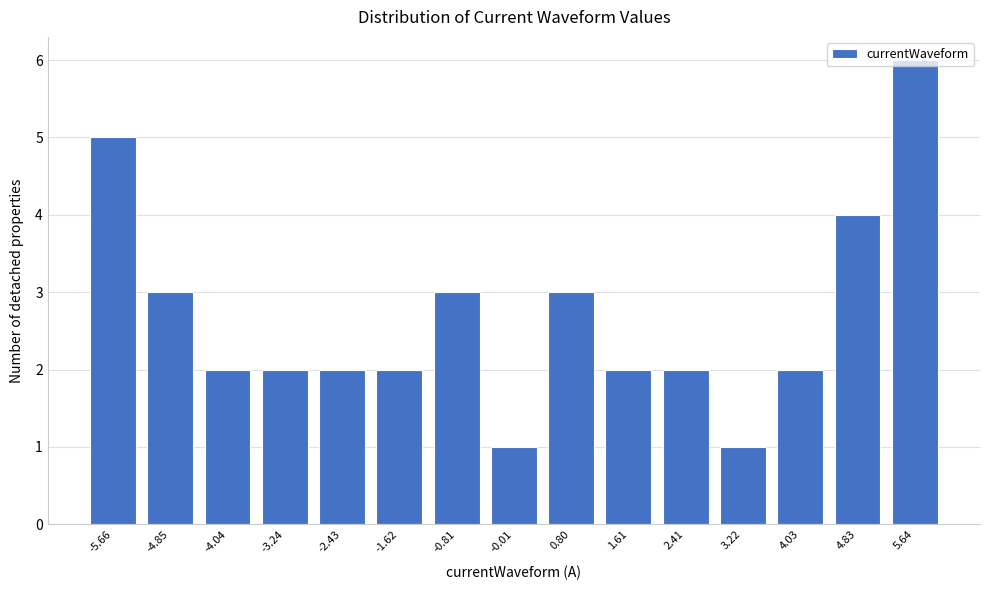

What is the greatest value displayed?

6